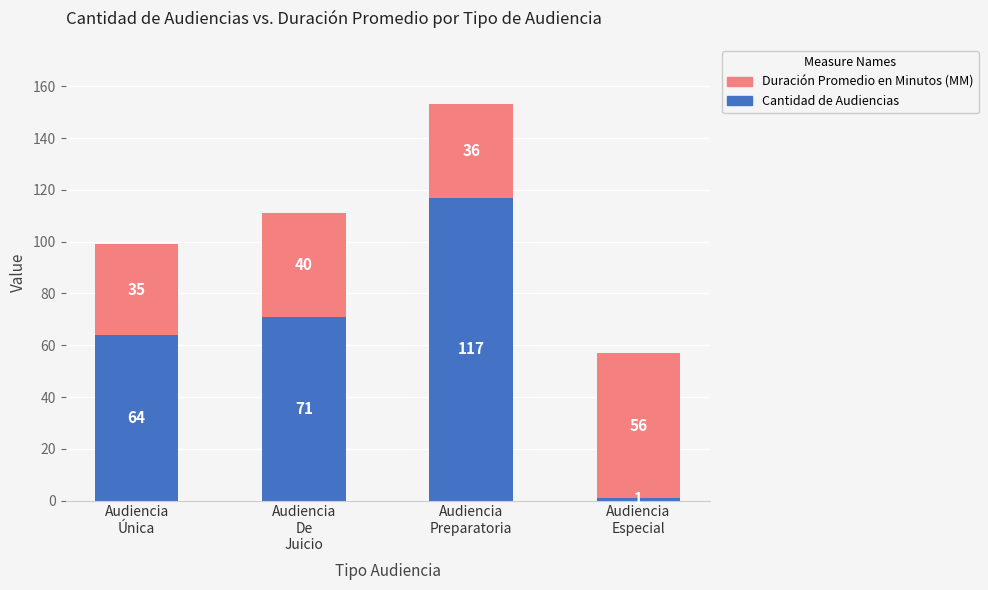

What is the average value of the Cantidad de Audiencias series?

63